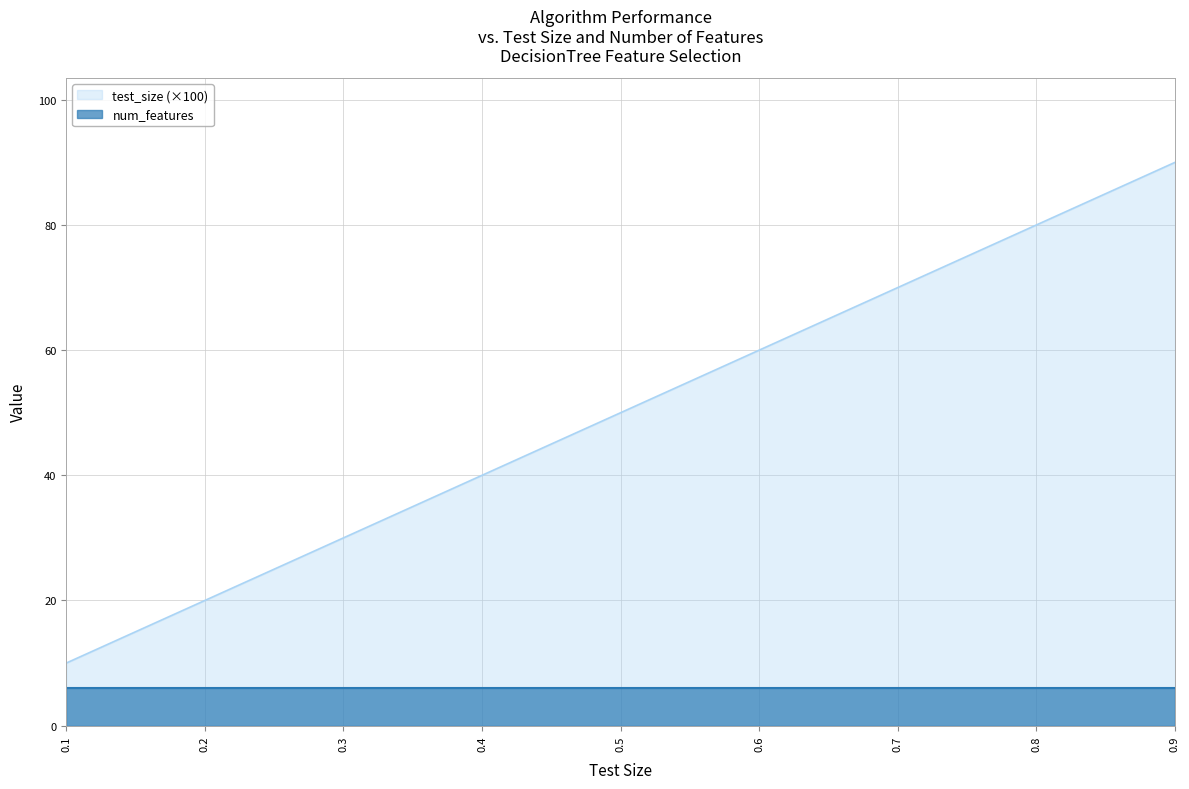

How many values are below 50?

4